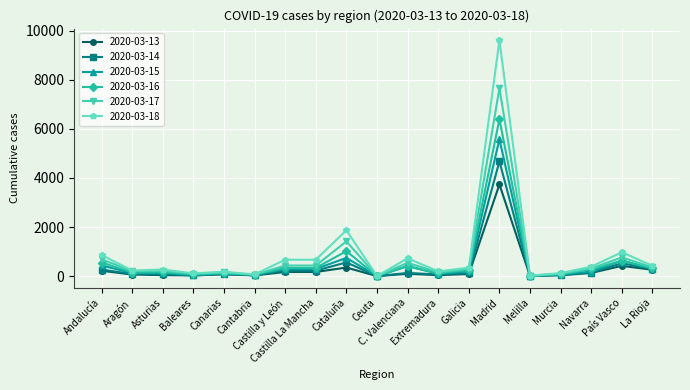

Which series has the widest spread of values?

2020-03-18